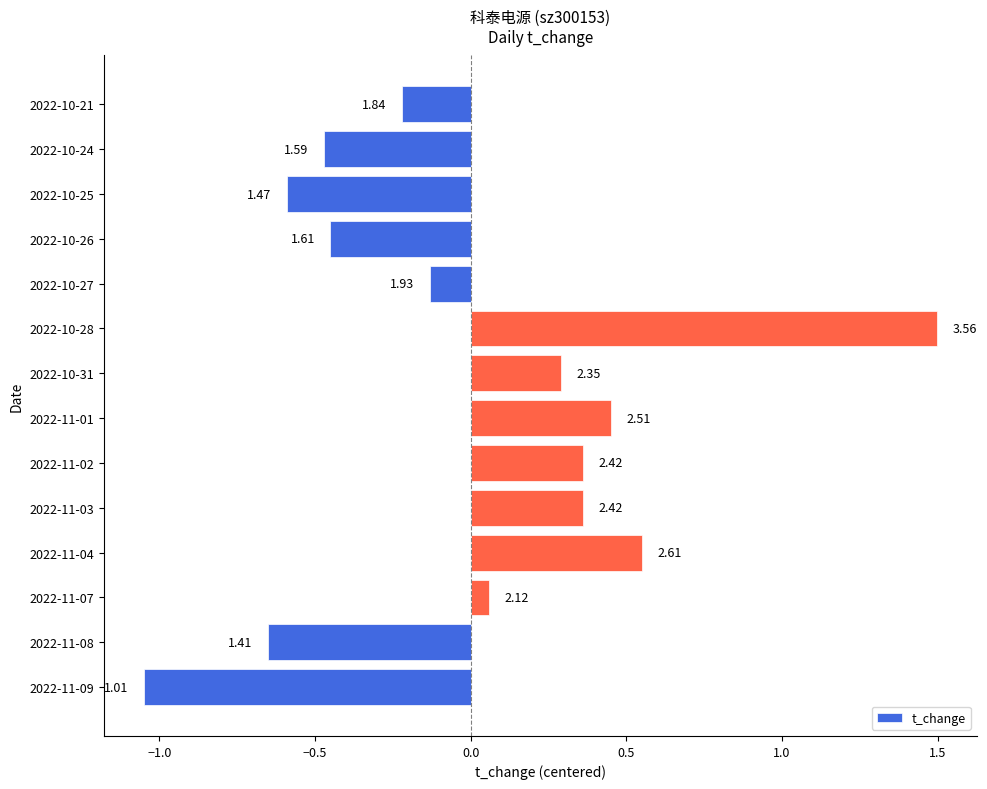

What is the difference between the maximum and minimum values?

2.5